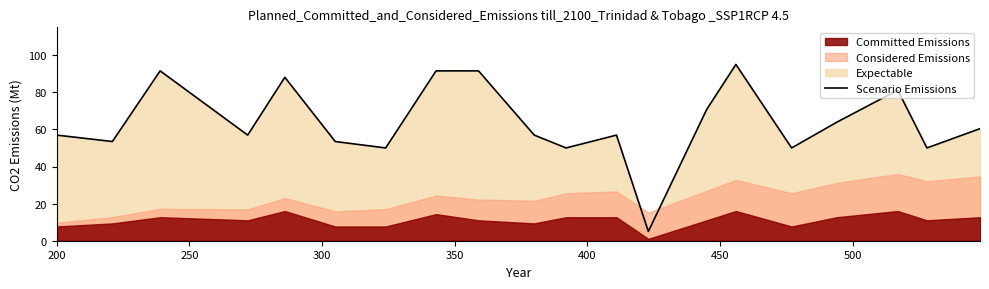

How many data points does each series have?

20